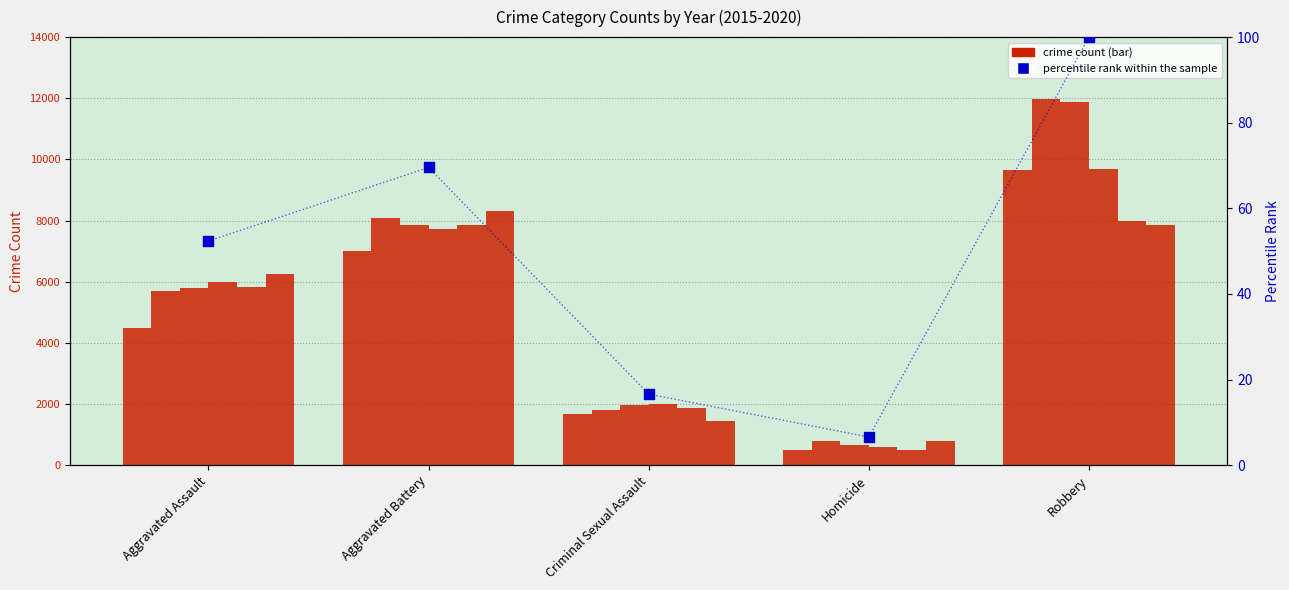

Approximately how many times larger is the value at Aggravated Assault compared to Aggravated Battery?

0.8